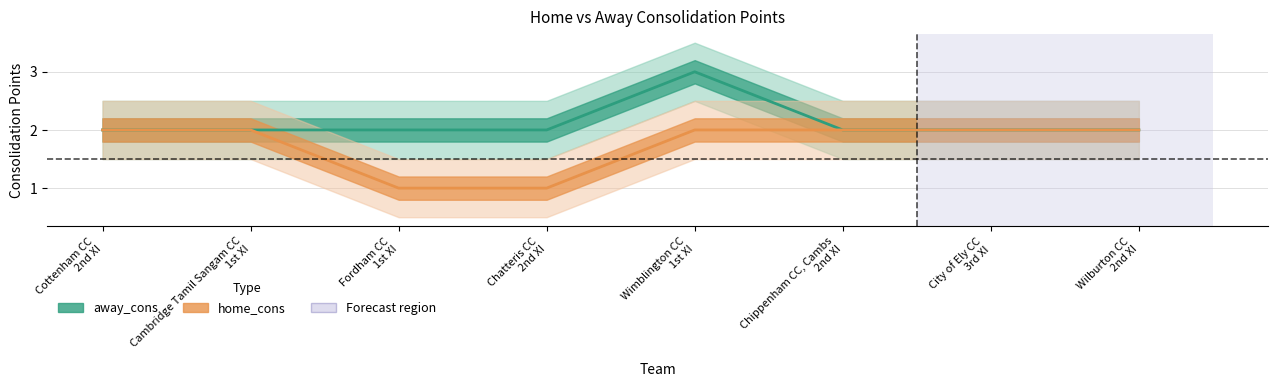

What is the total value across all series at Wimblington CC 1st XI?

5